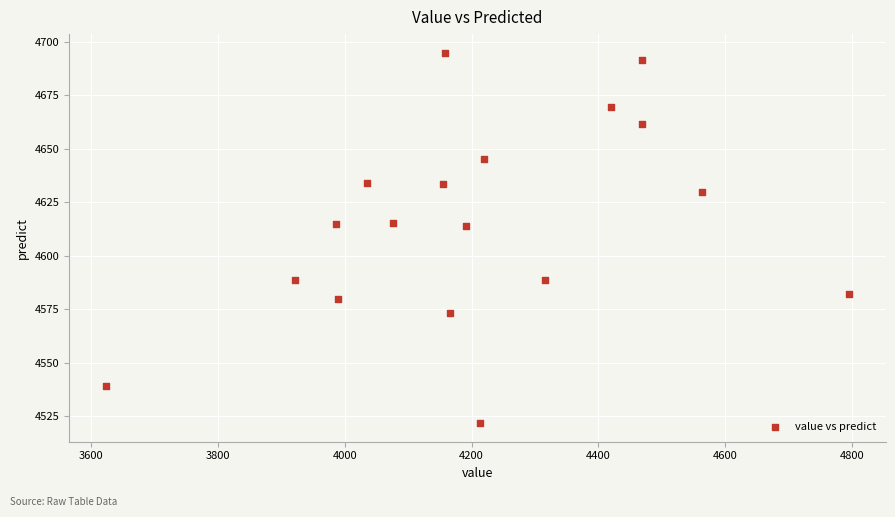

Count the number of points in this scatter plot.

18